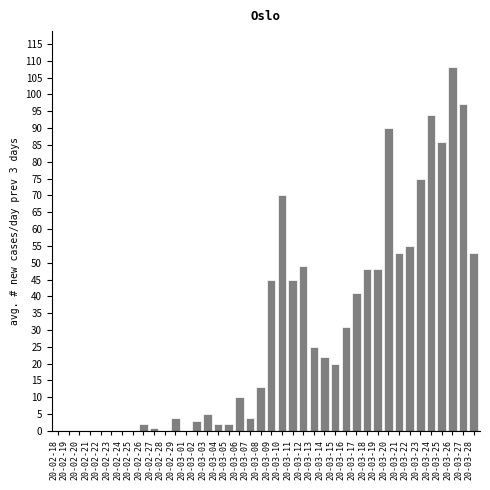

True or false: the data shows 4 at 20-02-29.

True